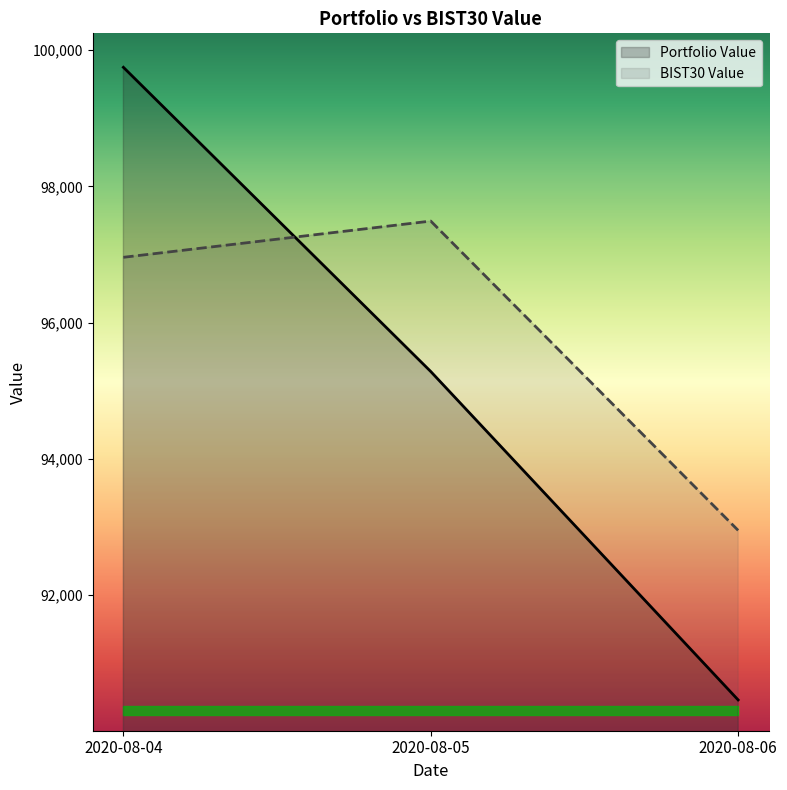

Between 2020-08-04 and 2020-08-05, which series saw the biggest shift?

Portfolio Value